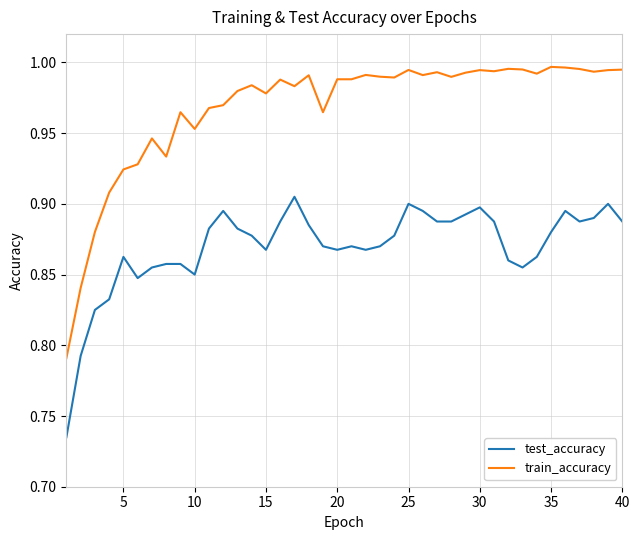

What is the sum of all train_accuracy values?

38.7